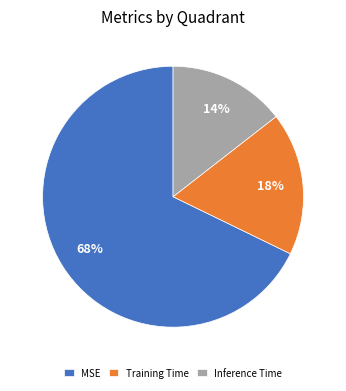

True or false: Training Time accounts for 18% of the total.

True